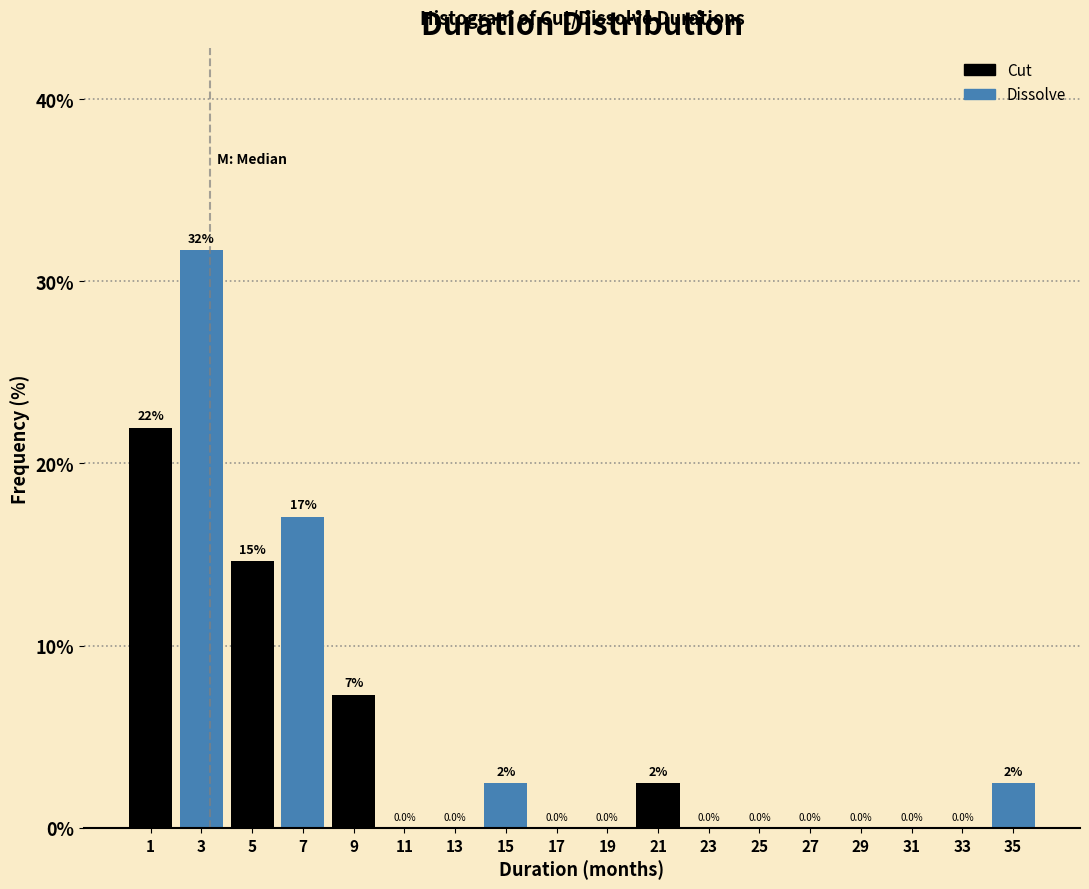

Over which range of the x-axis is the bar tallest?

2 to 4